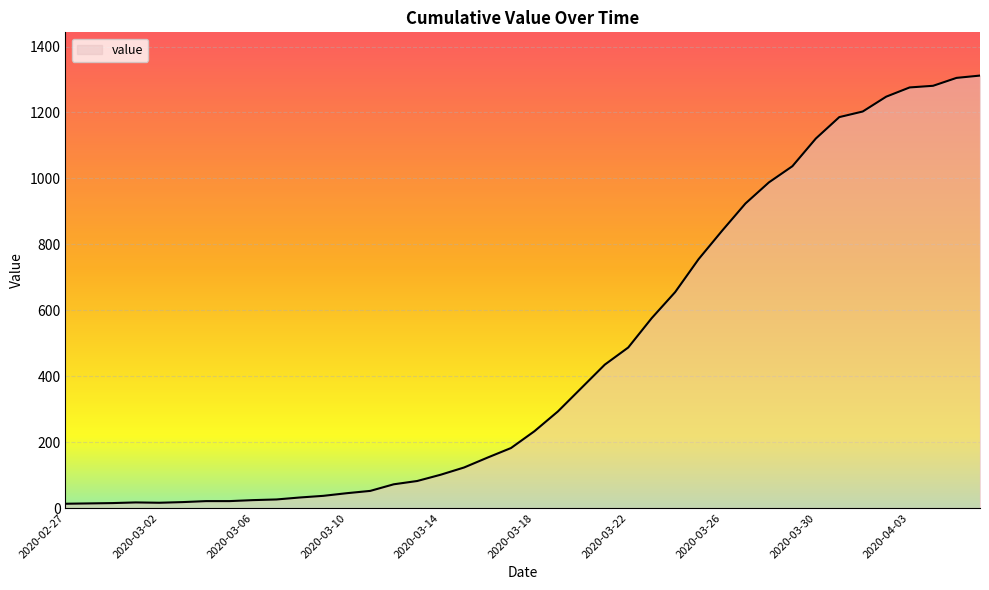

What is the difference between the maximum and minimum values?

1299